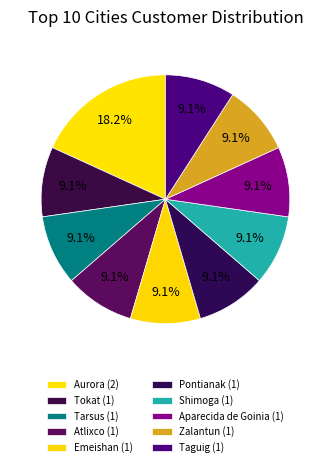

Is Aparecida de Goinia the majority of the pie?

No